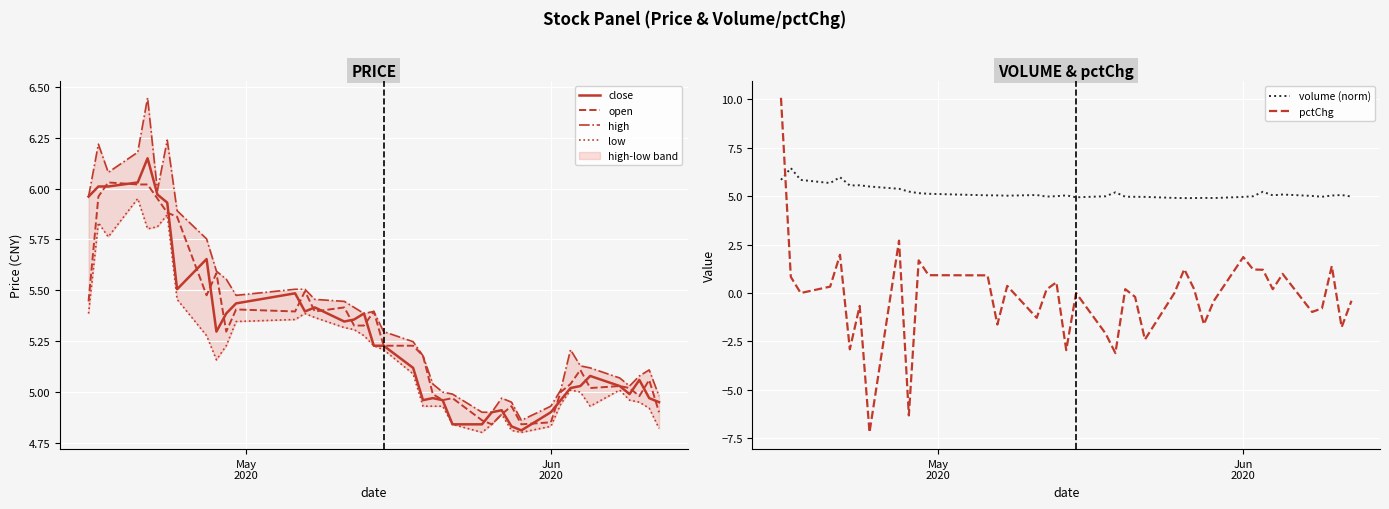

What are all the series names shown in the legend?

close, open, high, low, volume (norm), pctChg